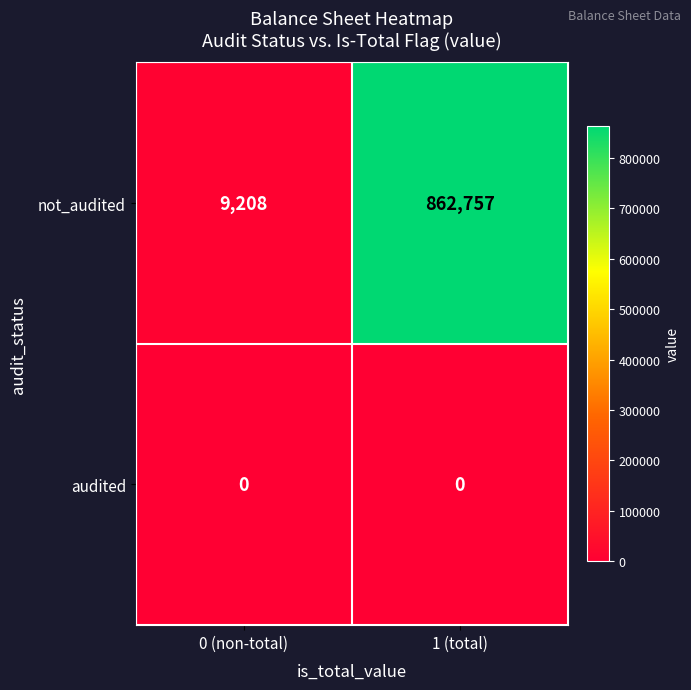

Which series has the widest spread of values?

not_audited